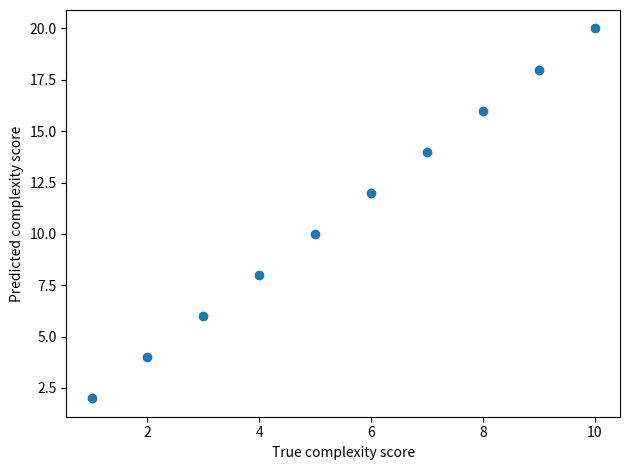

What is the range of X values (max minus min)?

9